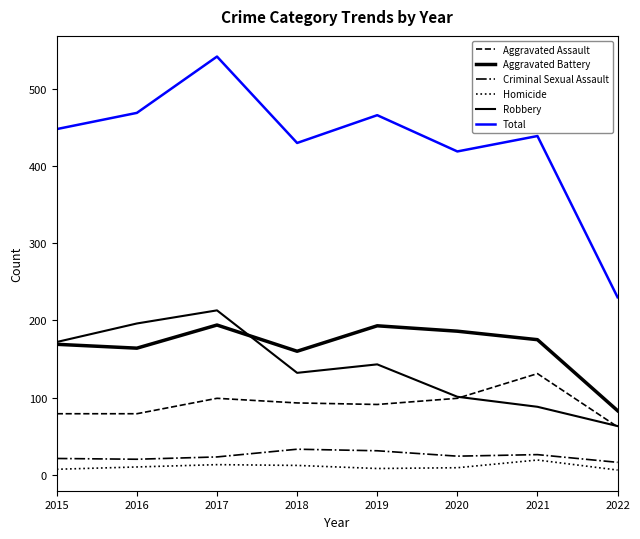

What is the value of the Aggravated Battery point at the 5th from the left?

193